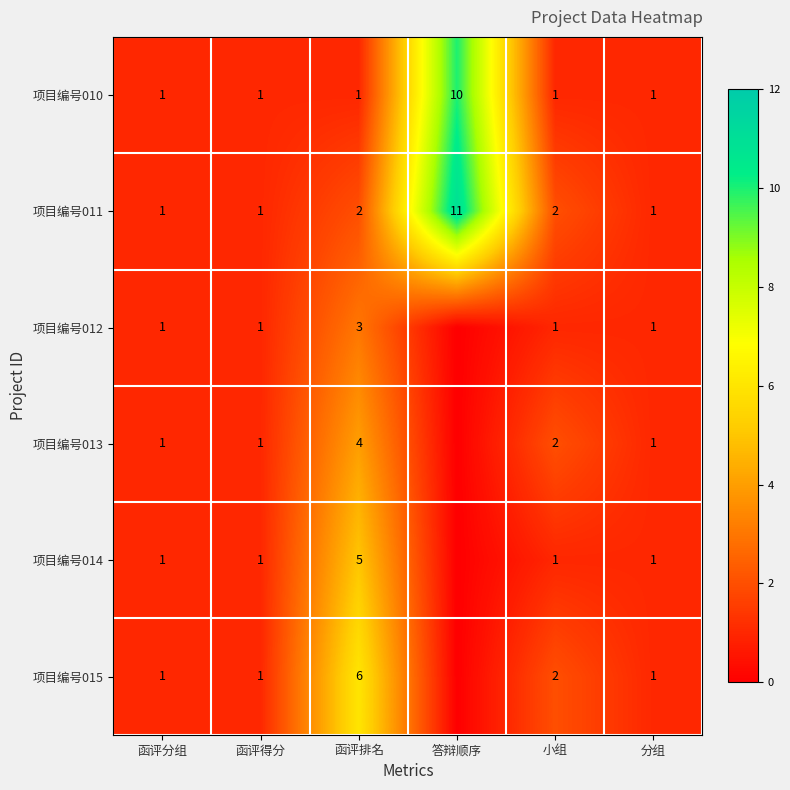

How many 项目编号010 values are between 1 and 2?

5